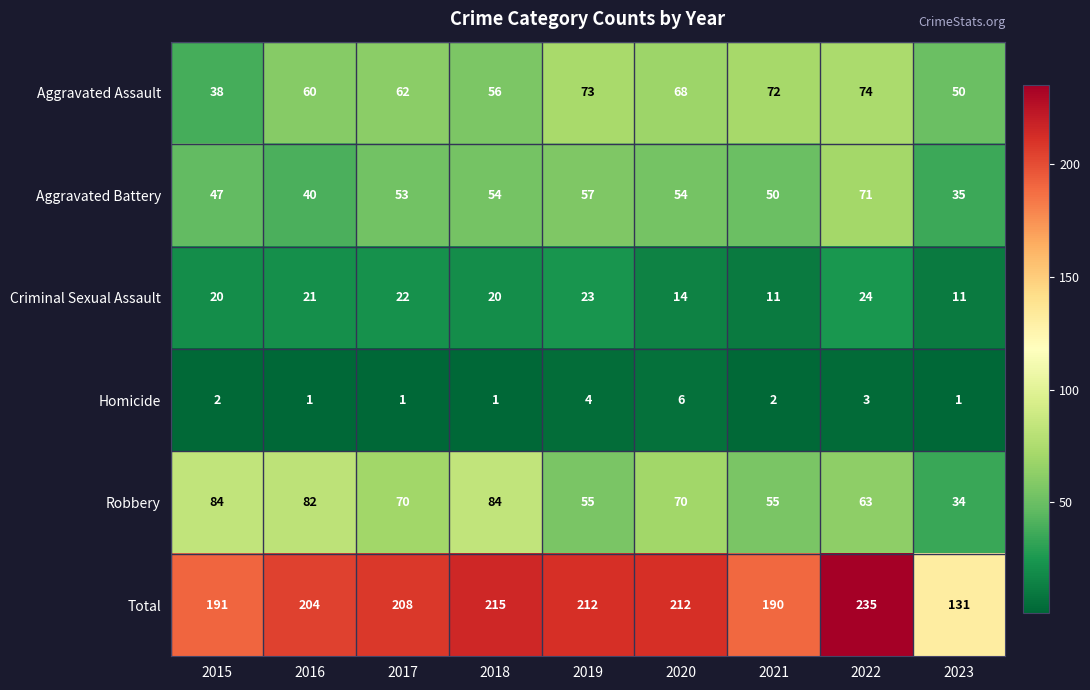

Which category has the highest value across all series?

2022